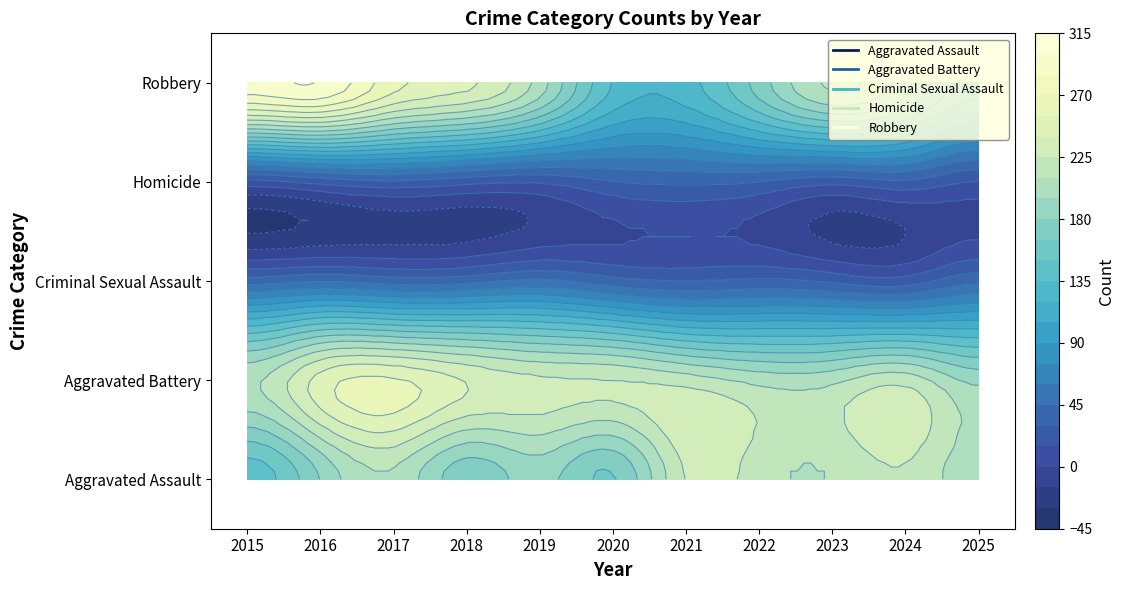

At which label does Aggravated Assault reach its peak?

2021